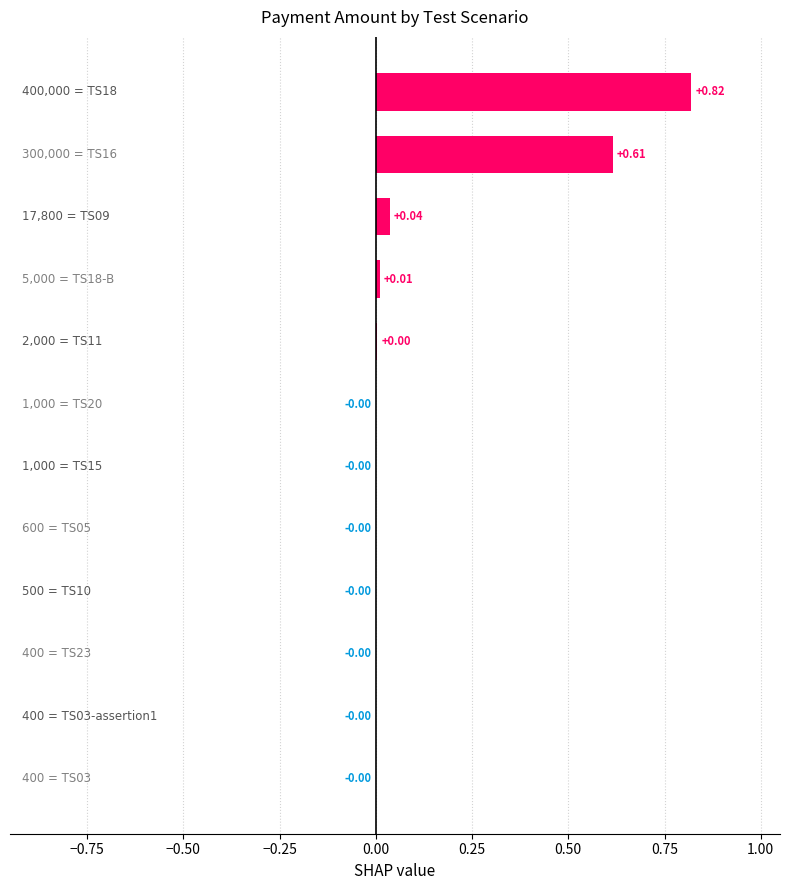

How many series are shown in this chart?

1